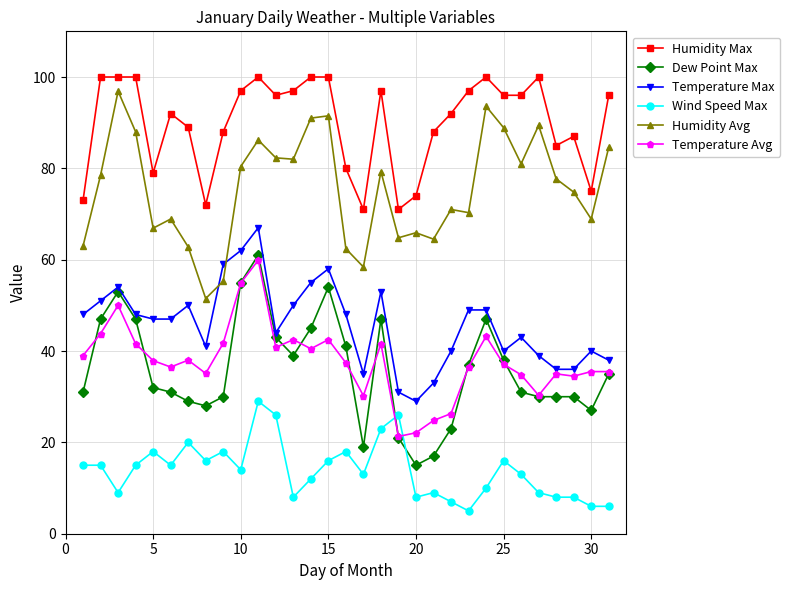

What is the greatest value displayed?

100.0